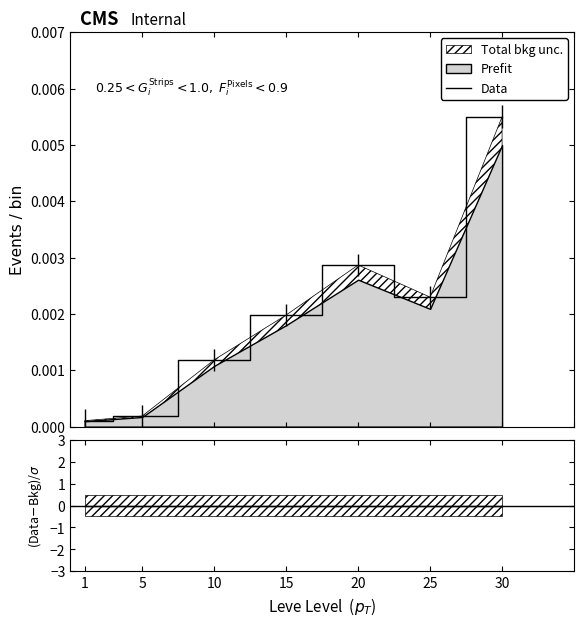

Which category has the lowest value across all series?

1